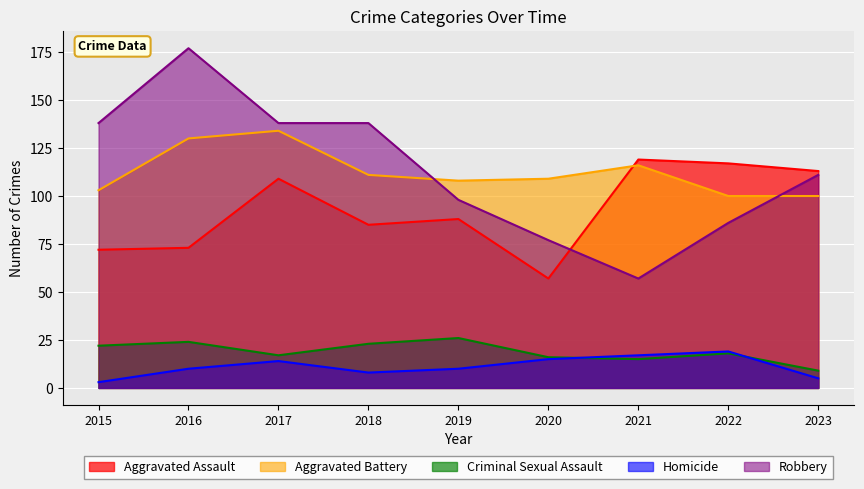

At which label is Aggravated Battery closest to 117?

2021